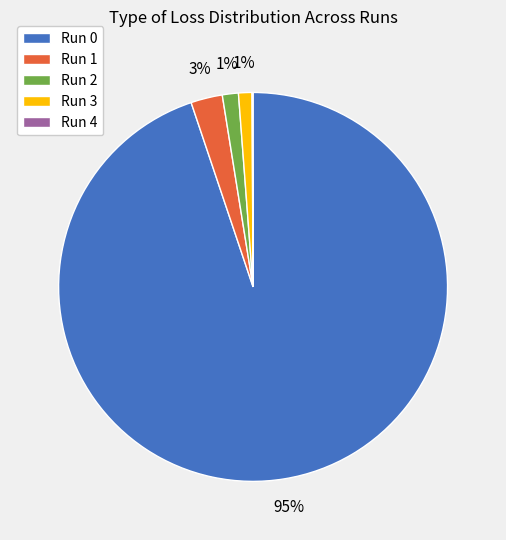

Is the sum of Run 2 and Run 0 greater than half?

Yes